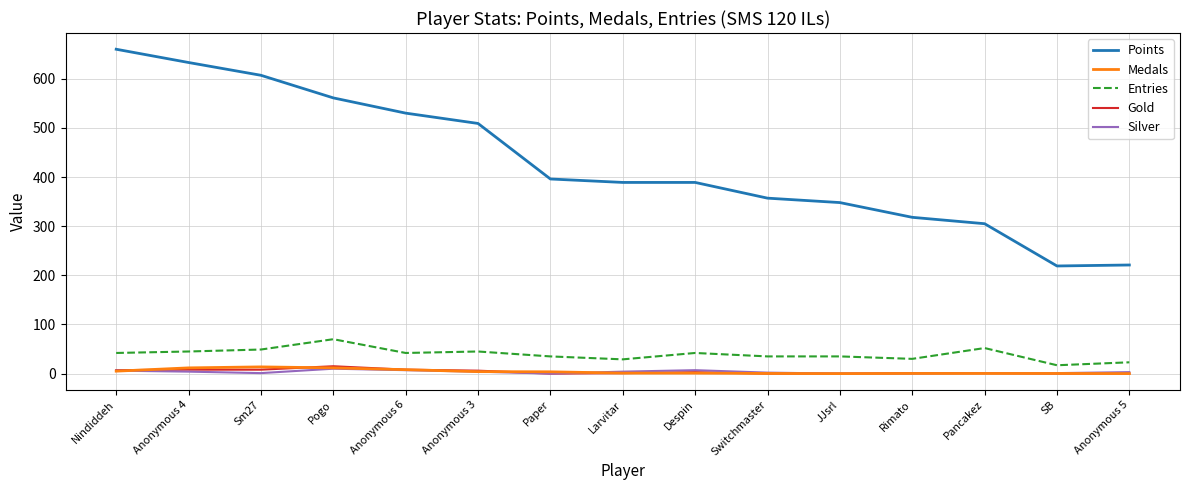

Which series changed the most between Switchmaster and Anonymous 5?

Points